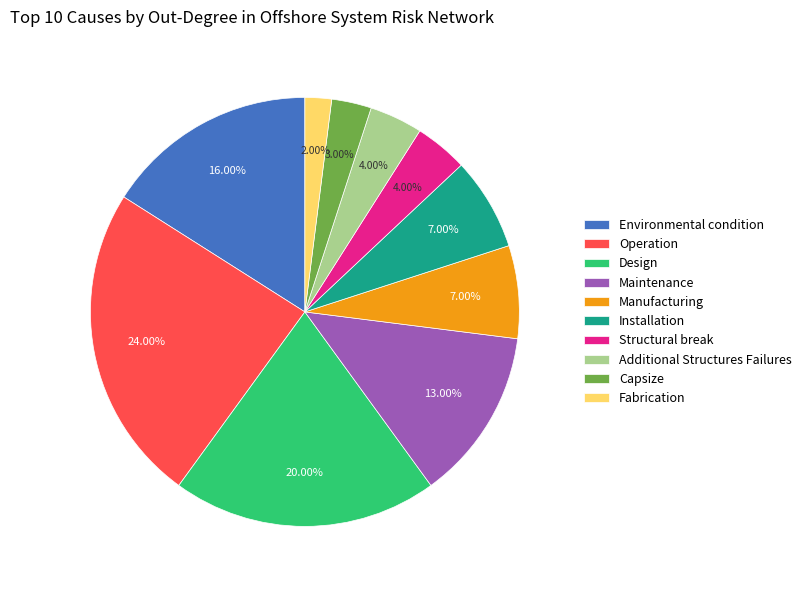

To the nearest percent, what is the difference between the largest and smallest slice percentages?

22%